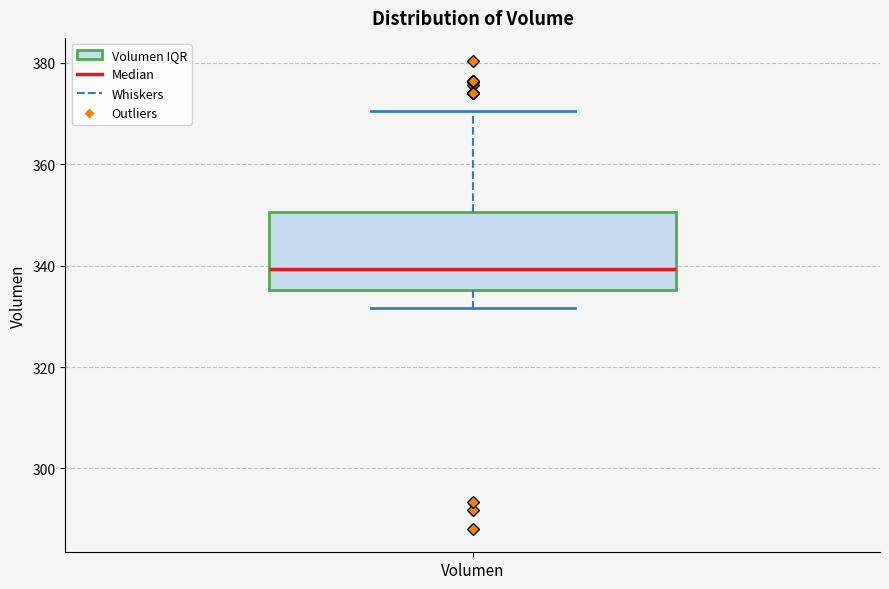

Where does the lower whisker of the box for Volumen end on the y-axis? The values are not printed on the chart, so give them approximately, as read against the axis.

332